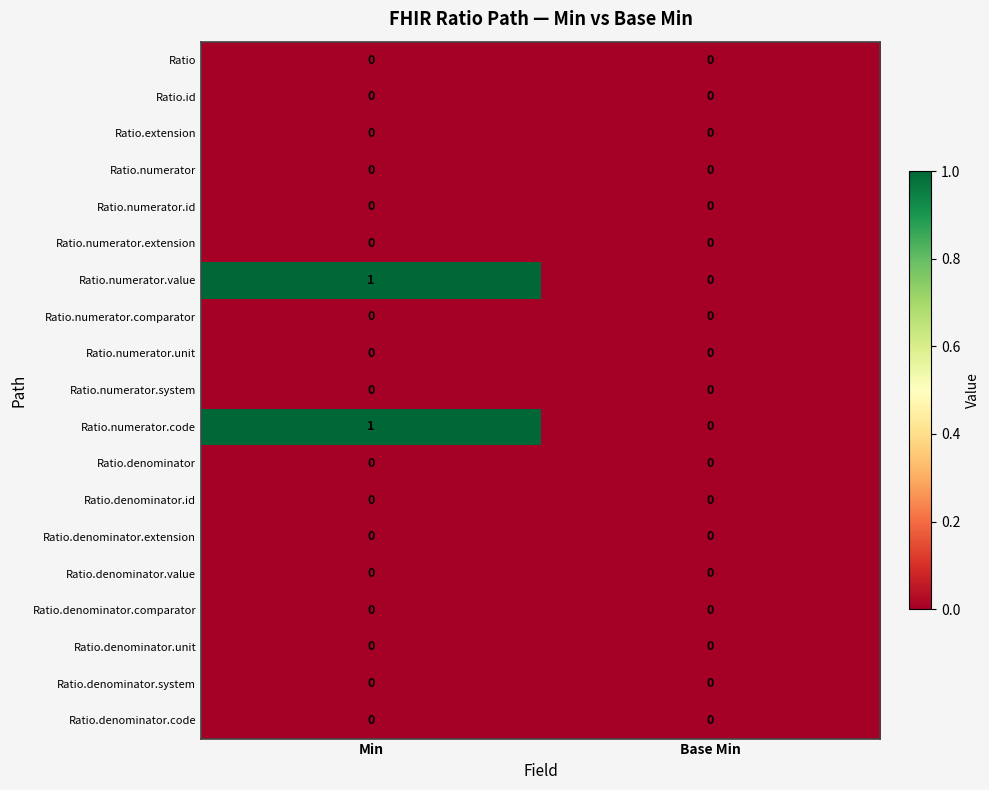

Which label corresponds to the largest value in the chart?

Min